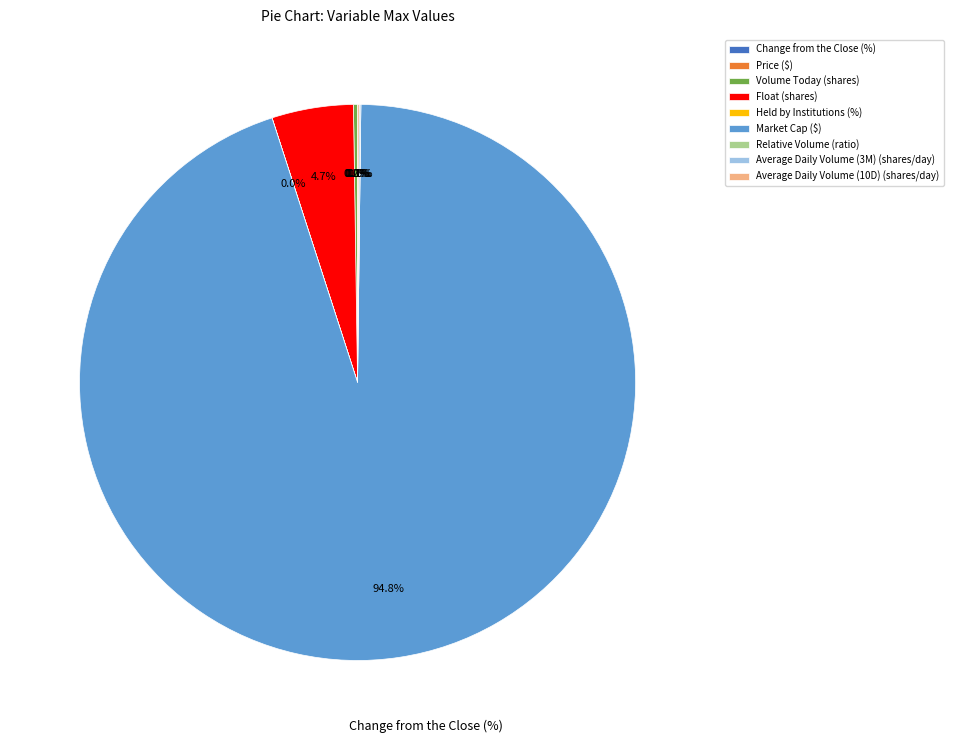

The Average Daily Volume (3M) (shares/day) slice represents 14% of the pie. True or false?

False